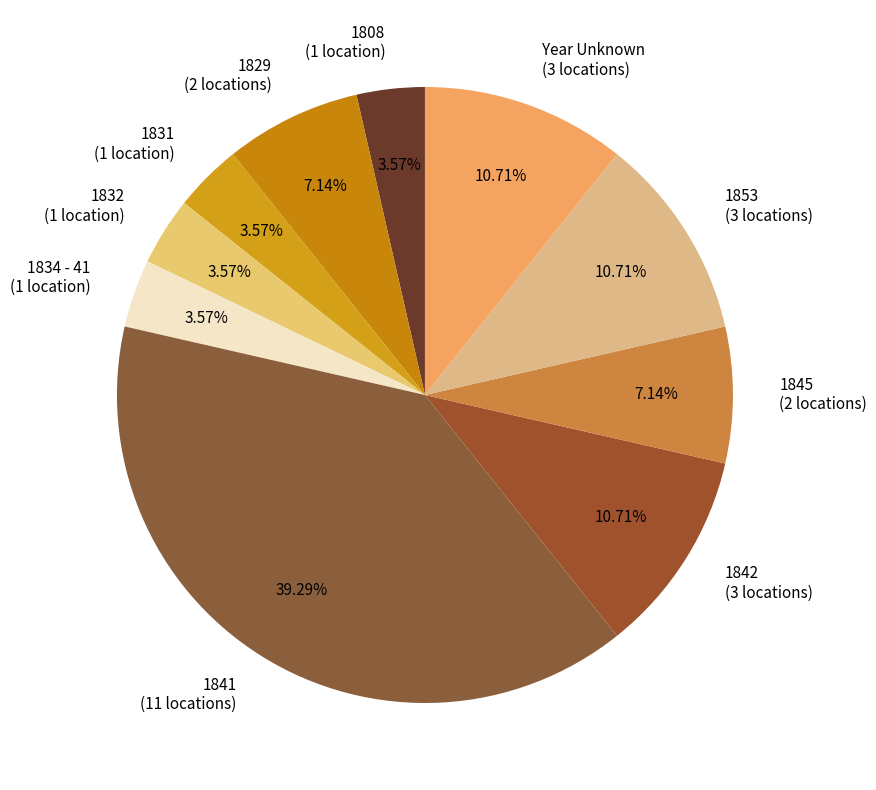

How much of the chart is everything except 1842?

89.3%